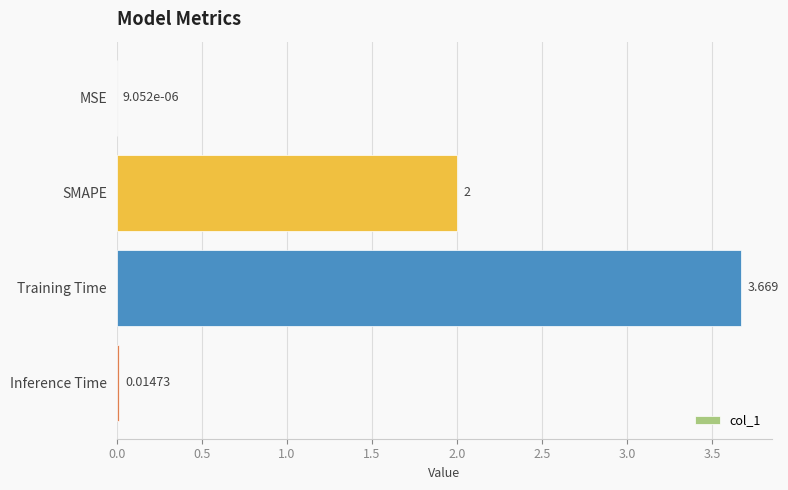

How many data points does each series have?

4